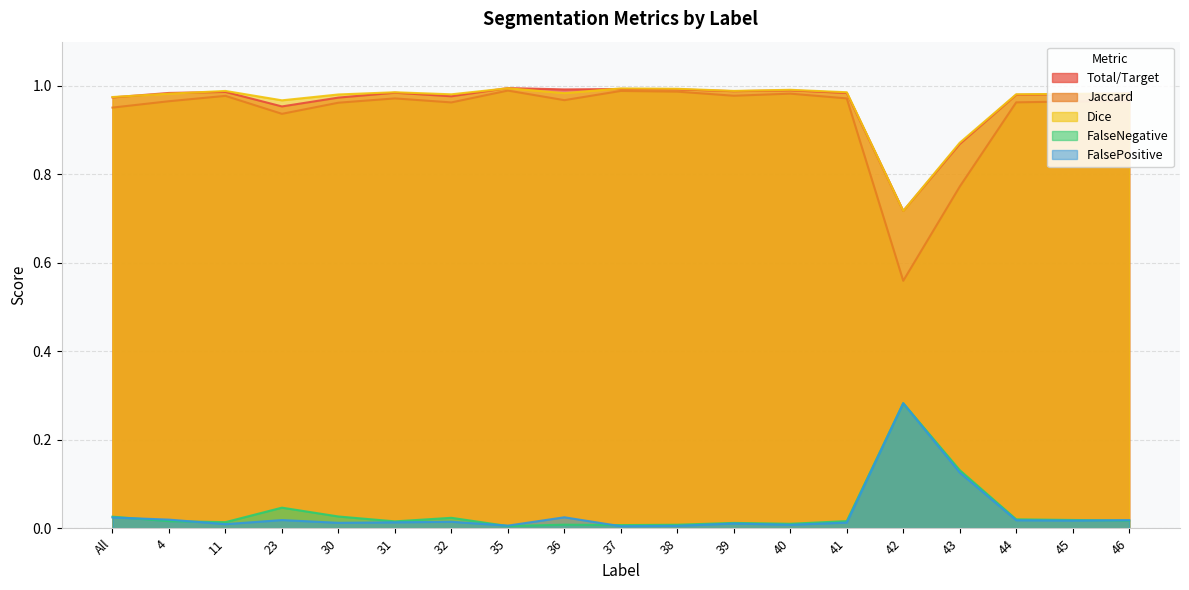

What is the greatest value displayed?

1.0